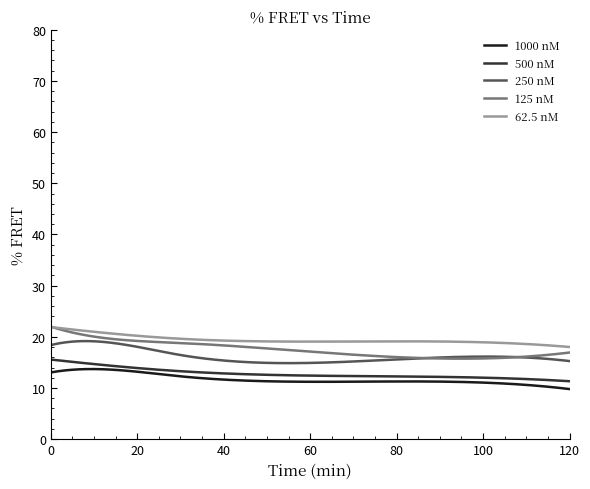

True or false: 500 nM and 62.5 nM intersect in this chart.

False